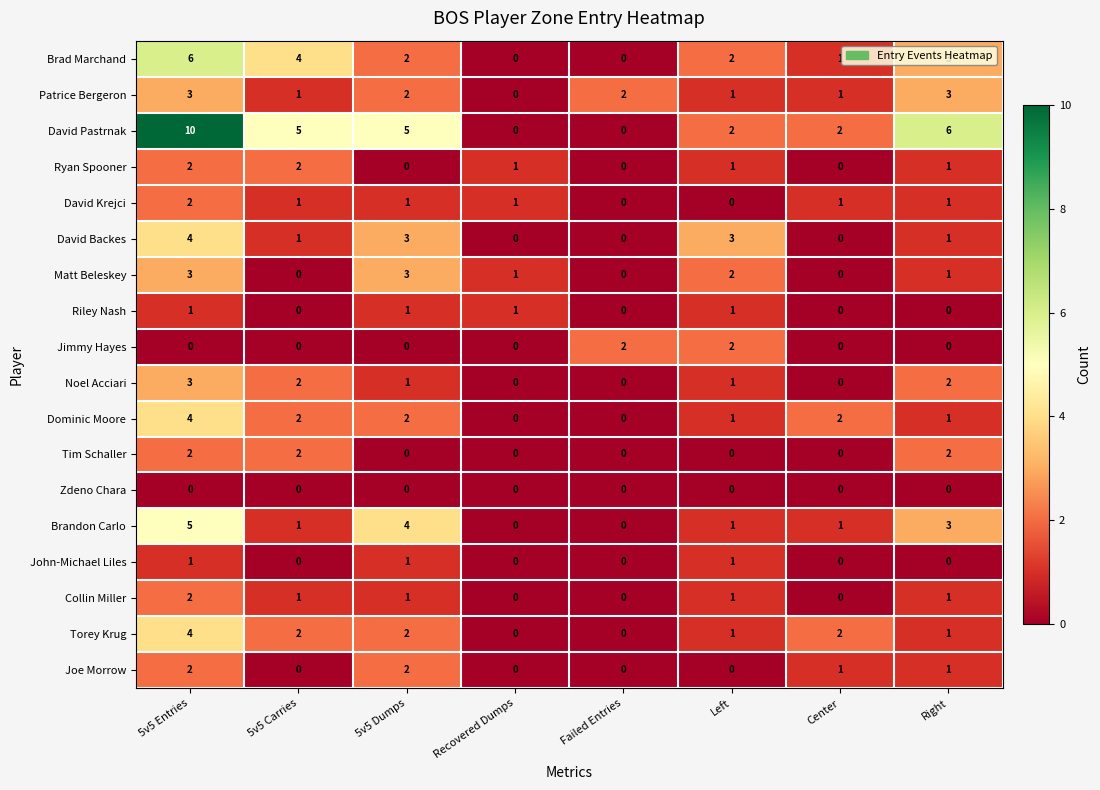

What is the sum of all Torey Krug values?

12